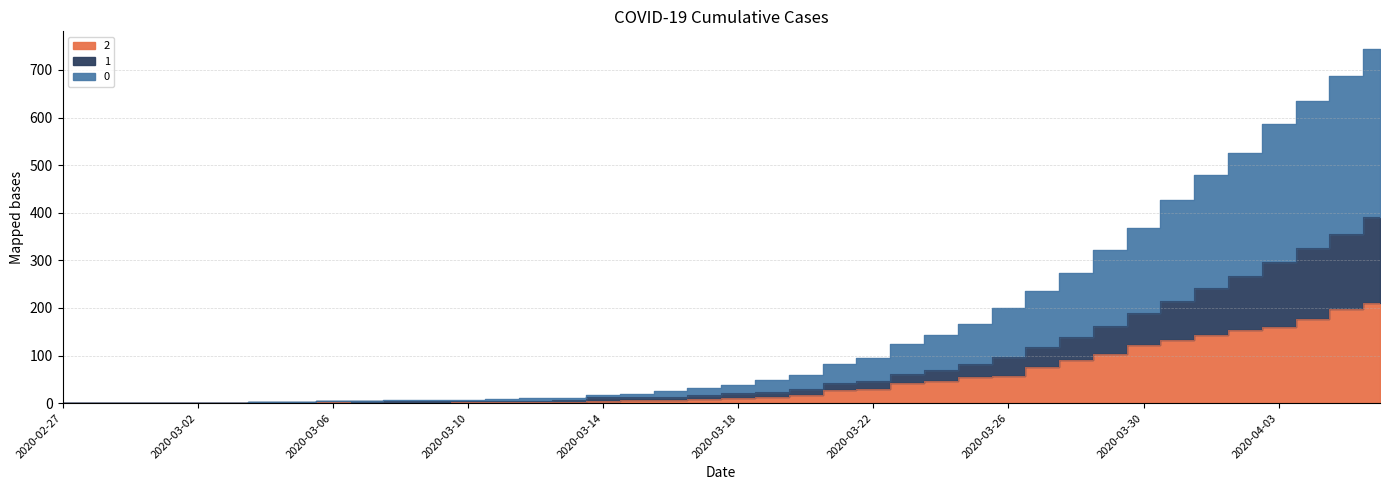

At how many categories does at least one series exceed 369?

7